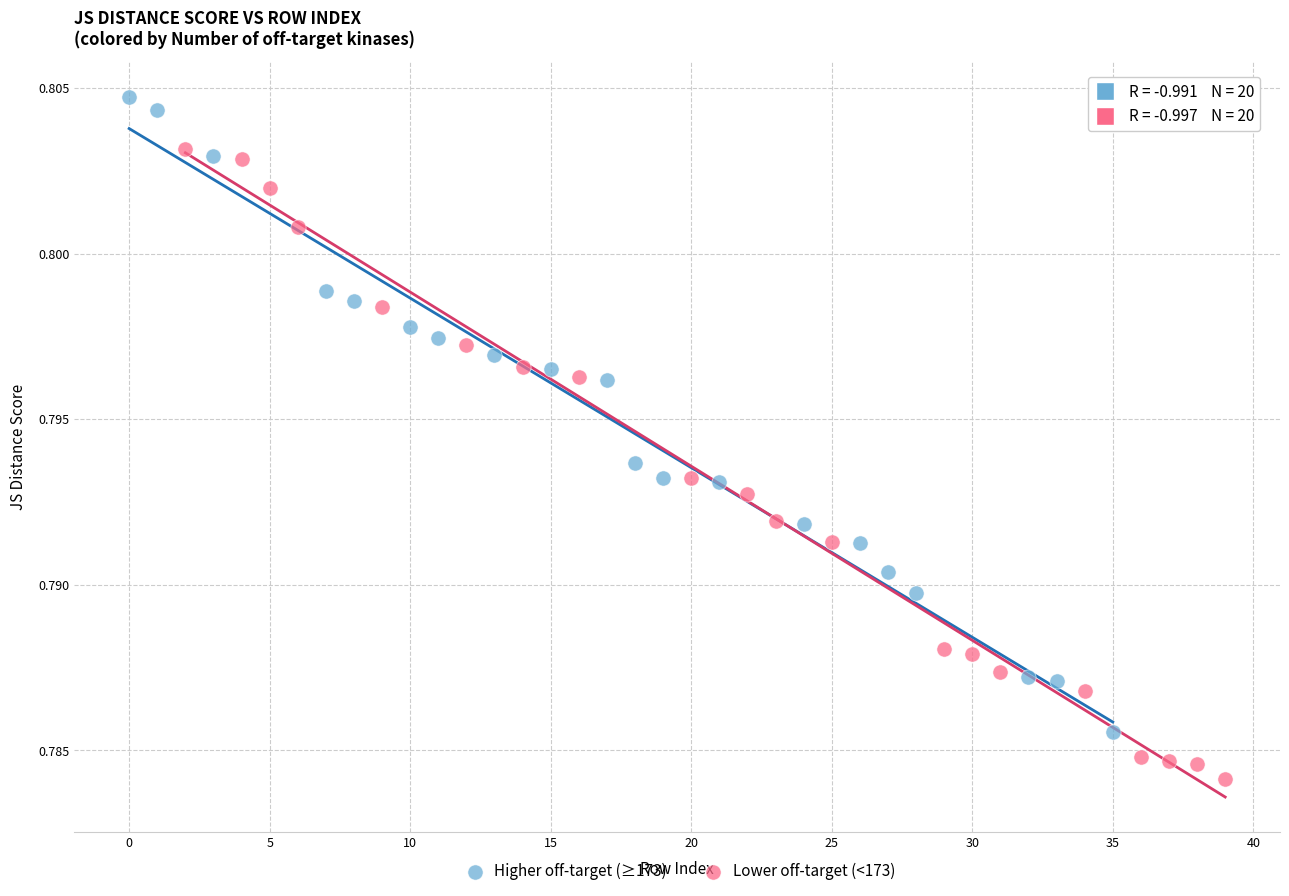

Which series contains the highest Y value?

Higher off-target (≥173)